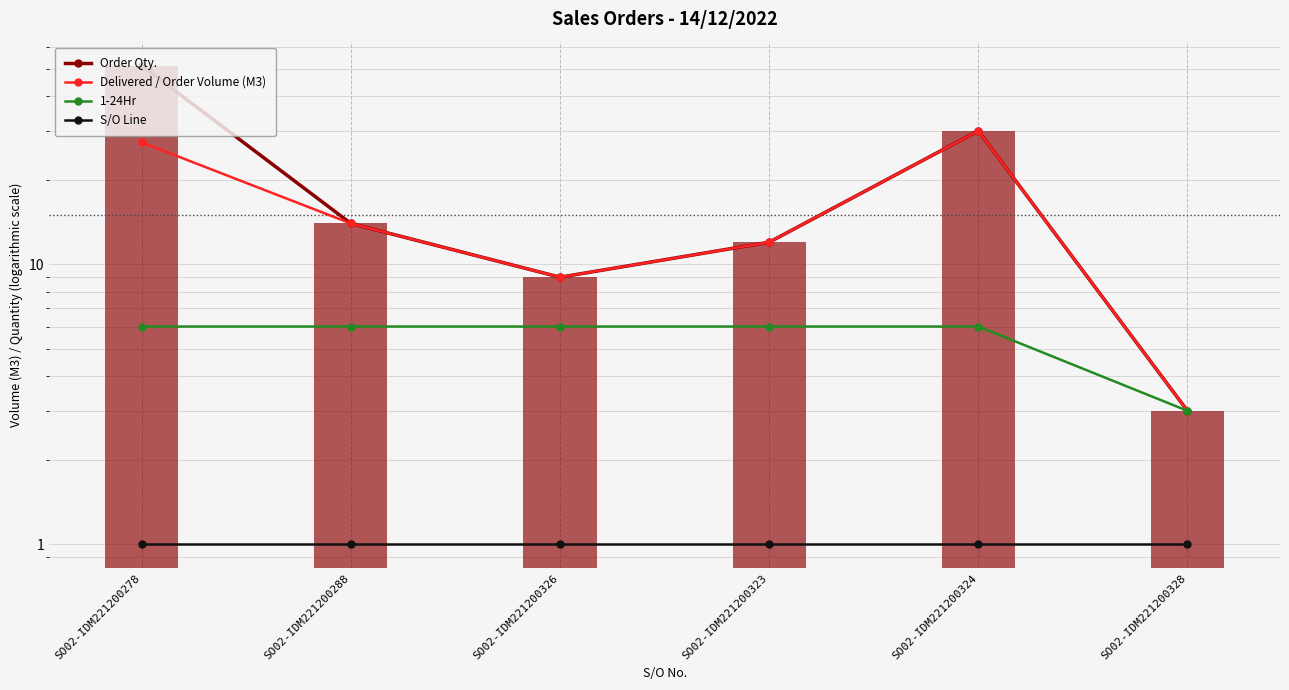

Rank the series by their maximum value, from lowest to highest.

S/O Line, 1-24Hr, Delivered / Order Volume (M3), Order Qty.